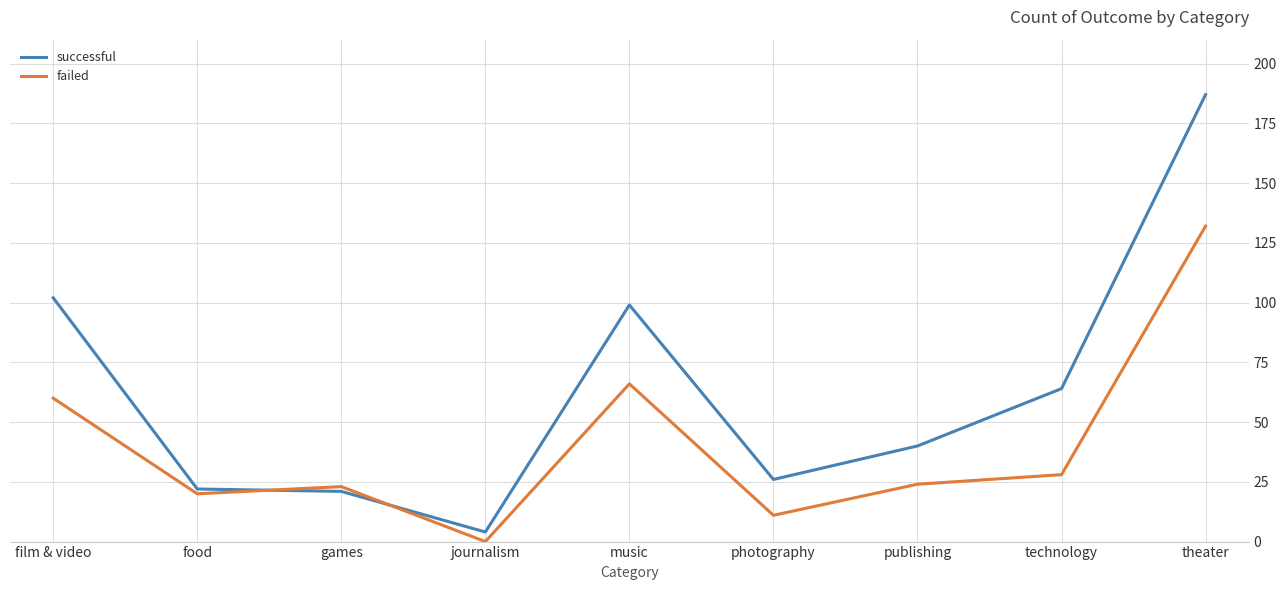

True or false: failed has more than 0 interior local peaks.

True